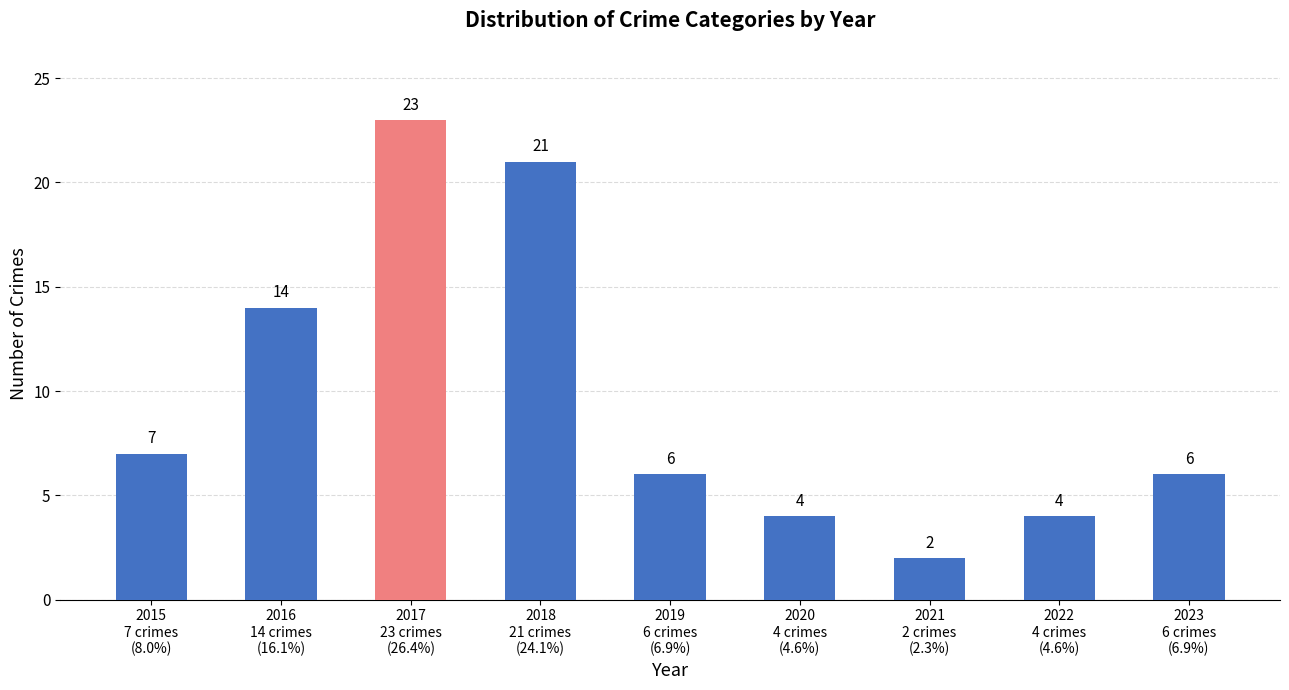

True or false: the data shows 3 at 2021
2 crimes
(2.3%).

False